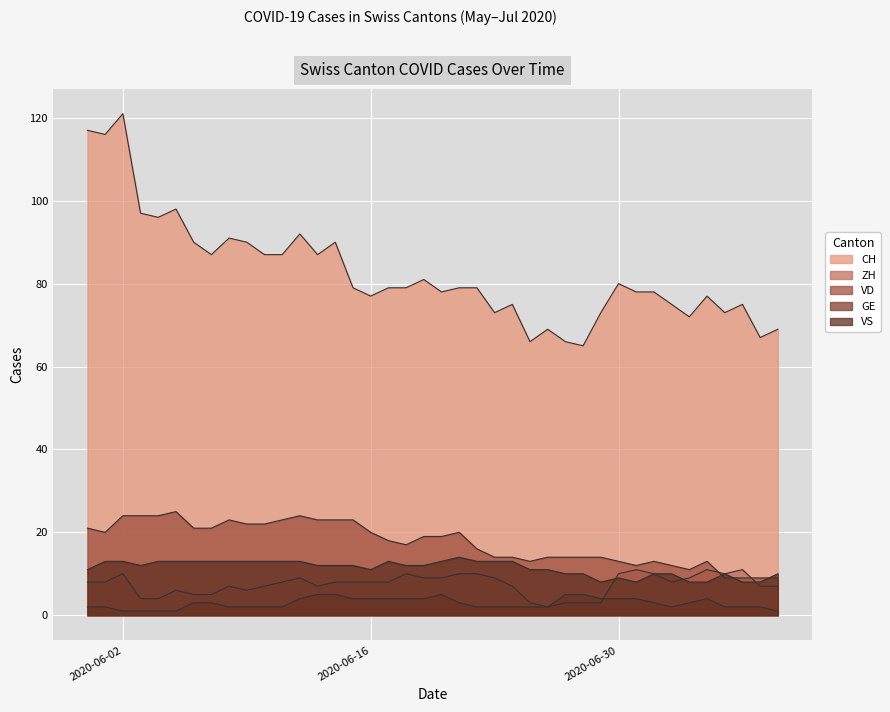

Which series has the largest range (max minus min)?

CH